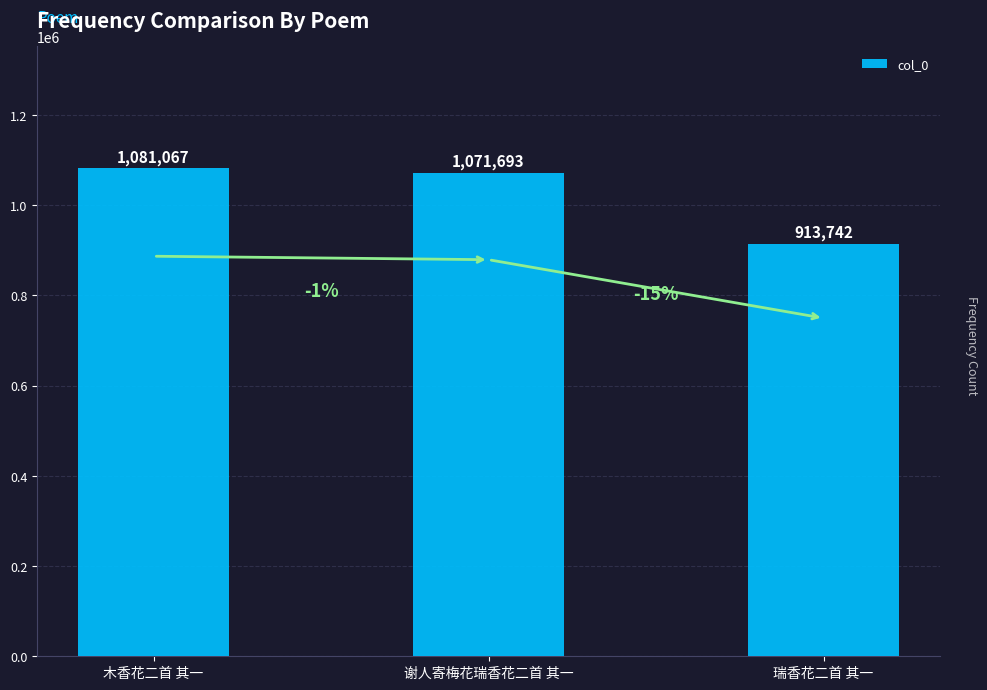

What is the label of the 2nd bar from the right?

谢人寄梅花瑞香花二首 其一